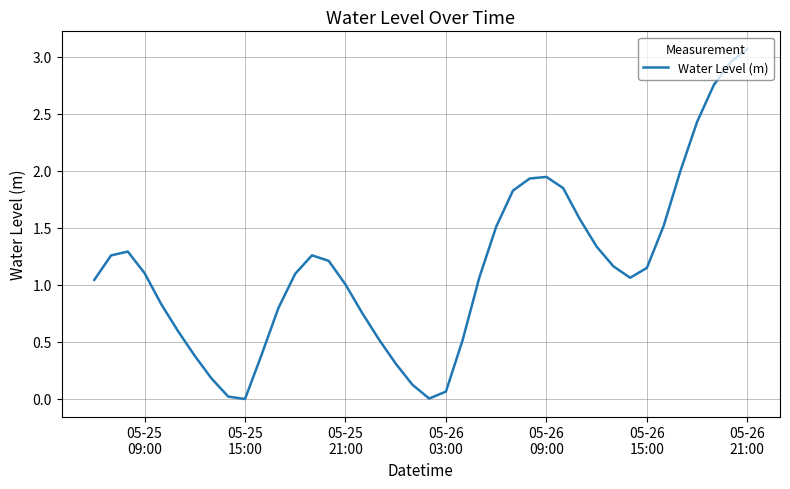

True or false: the data has more than 2 interior local peaks.

True